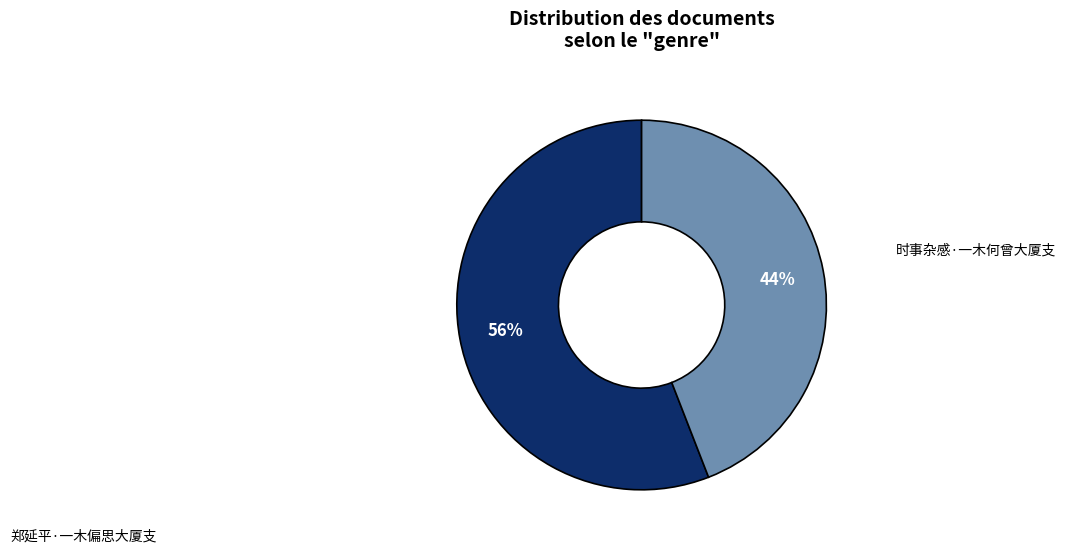

To the nearest percent, what portion does 时事杂感·一木何曾大厦支 represent?

44%